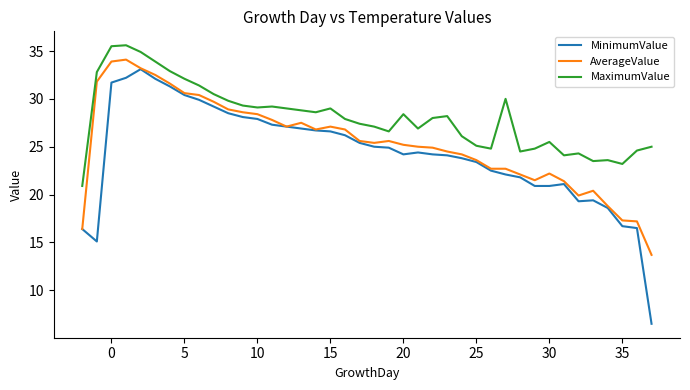

True or false: AverageValue and MaximumValue cross at least once.

False